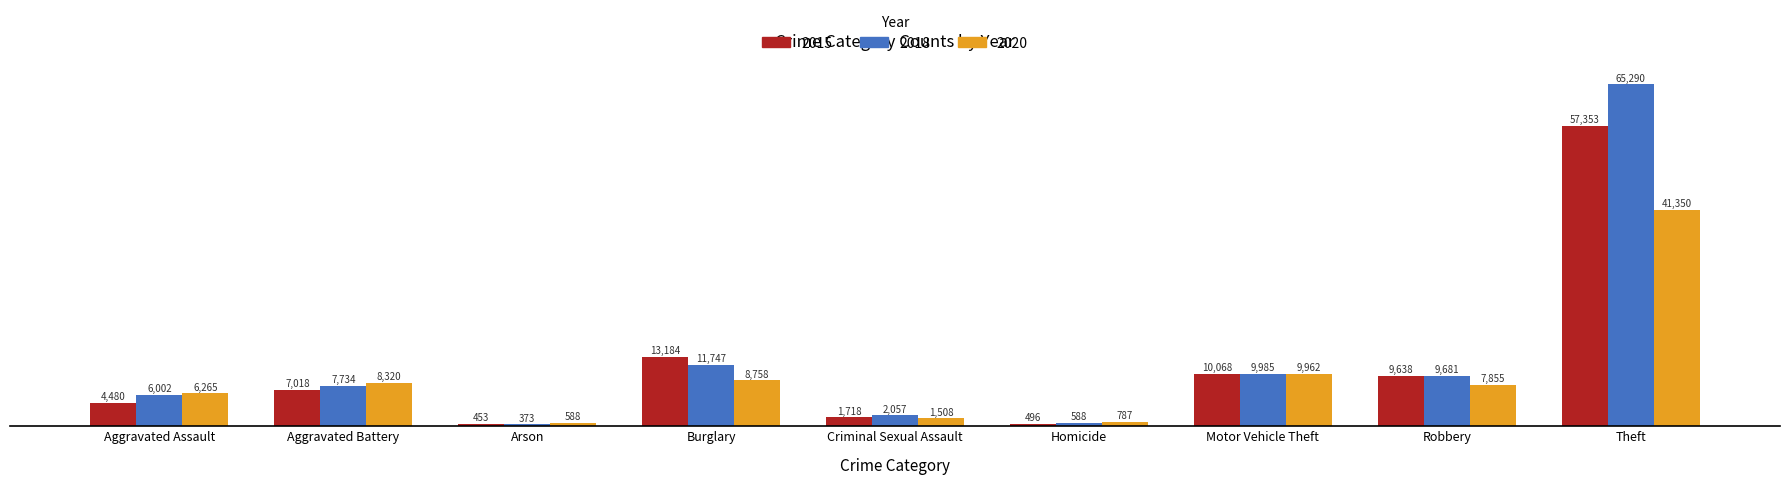

How many bars are there in each group?

3